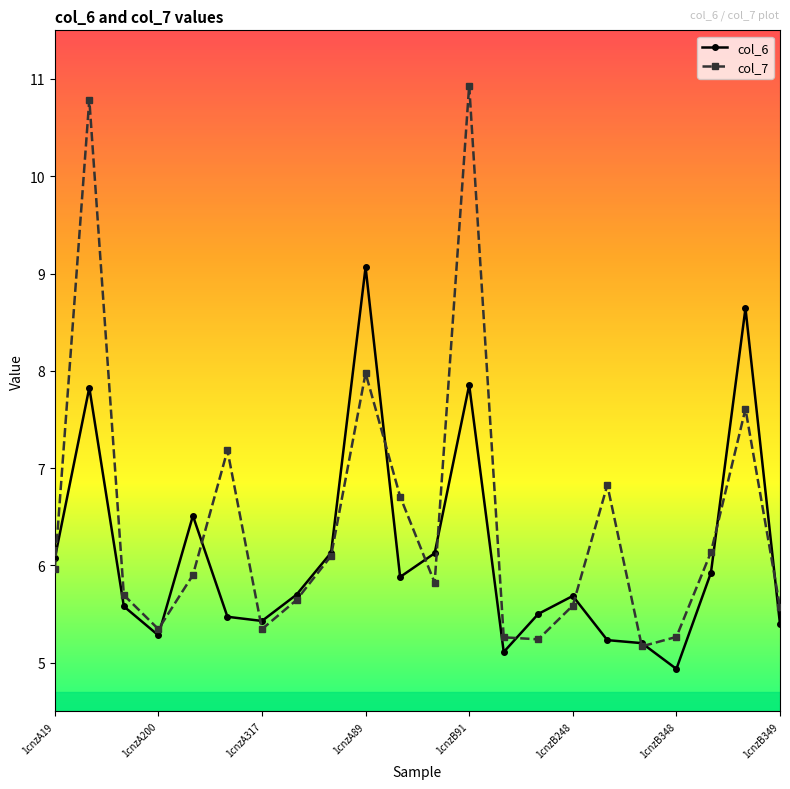

What is the value of the col_7 point at the 9th from the left?

6.1